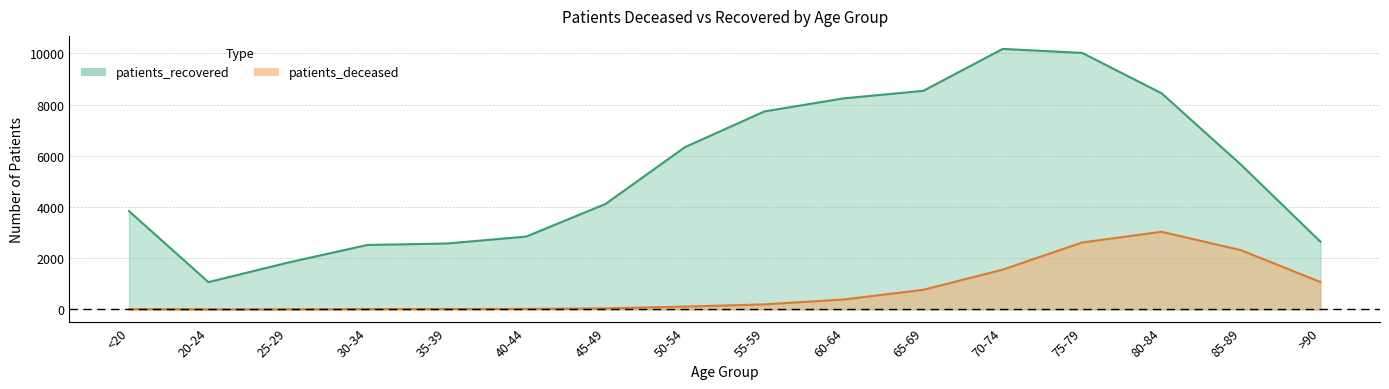

What is the average value of the patients_deceased series?

761